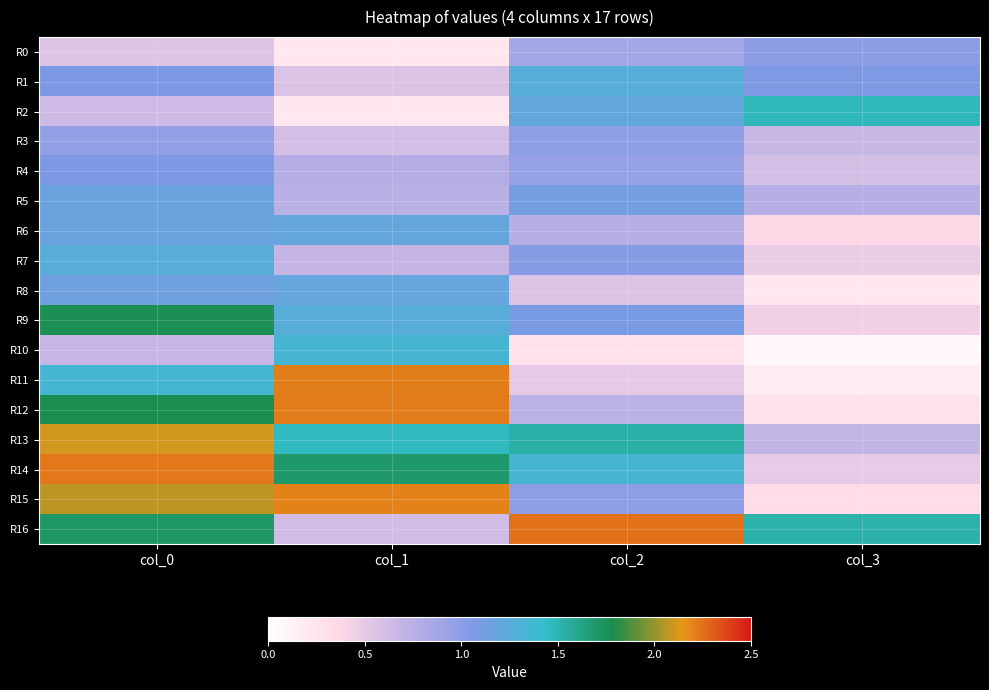

At how many categories does at least one series exceed 0?

4